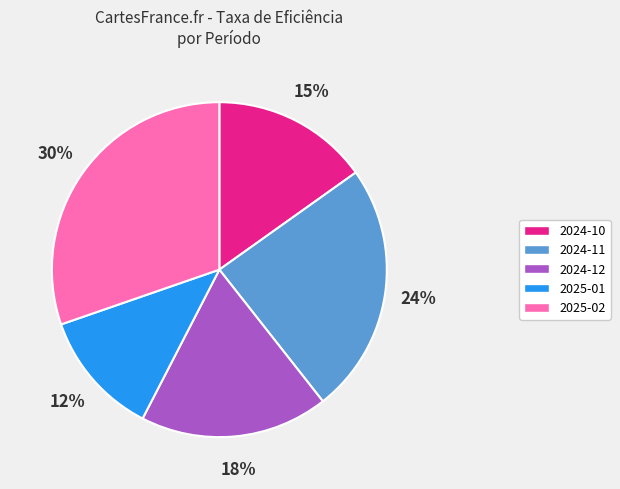

To the nearest percent, what is the average slice percentage?

20%